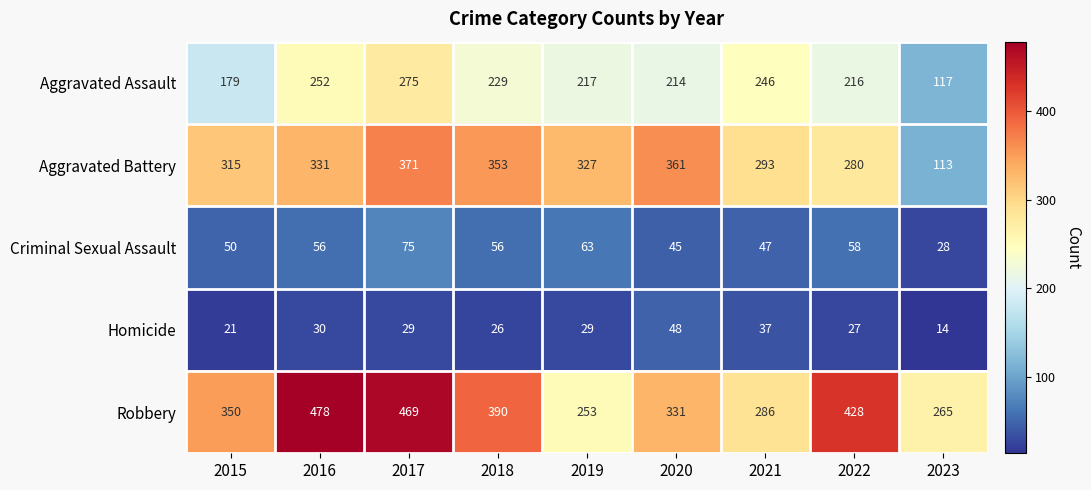

At which category does the chart reach its minimum across all series?

2023